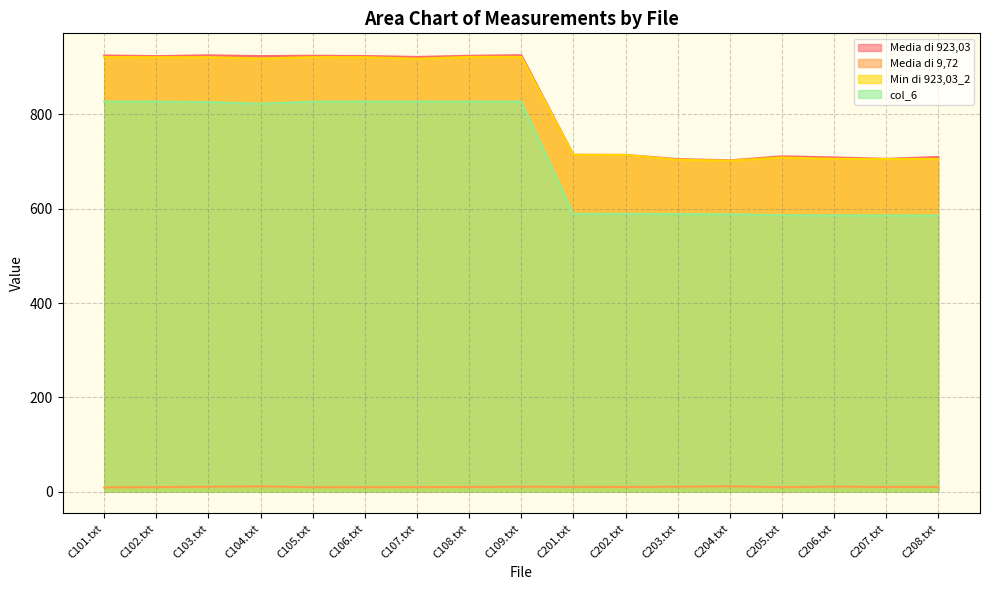

What is the label of the 17th point from the left?

C208.txt